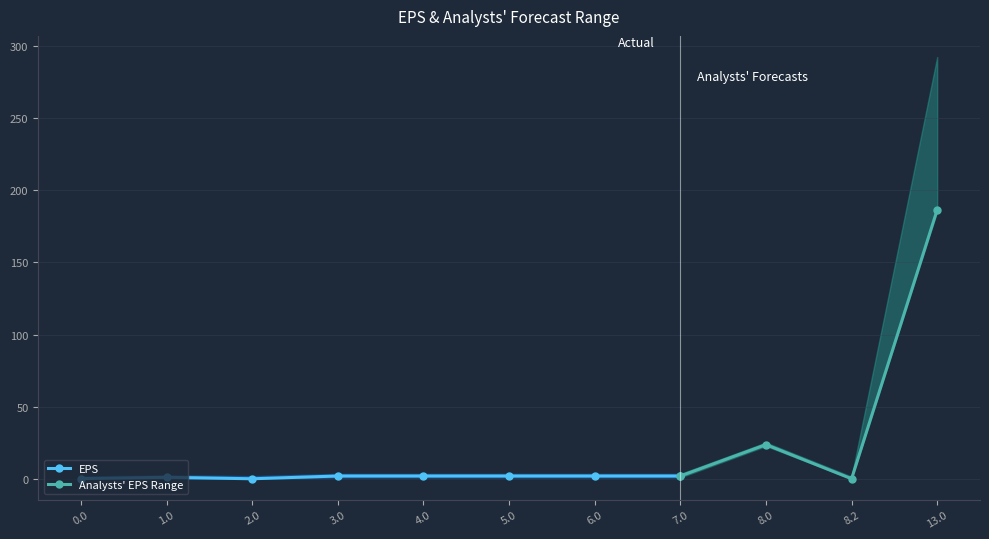

Is it true that EPS equals 1.9 at 7.0?

True